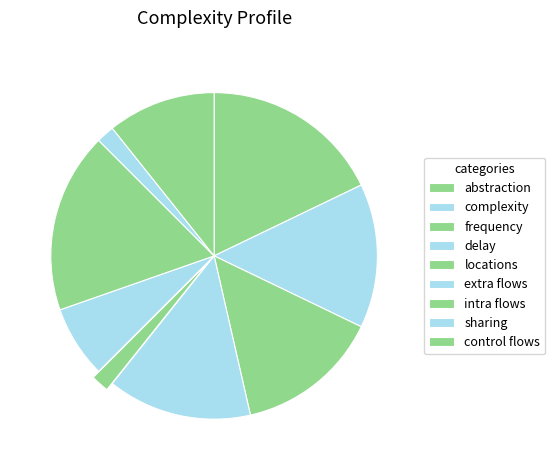

Is it true that frequency is 8% of the pie?

False